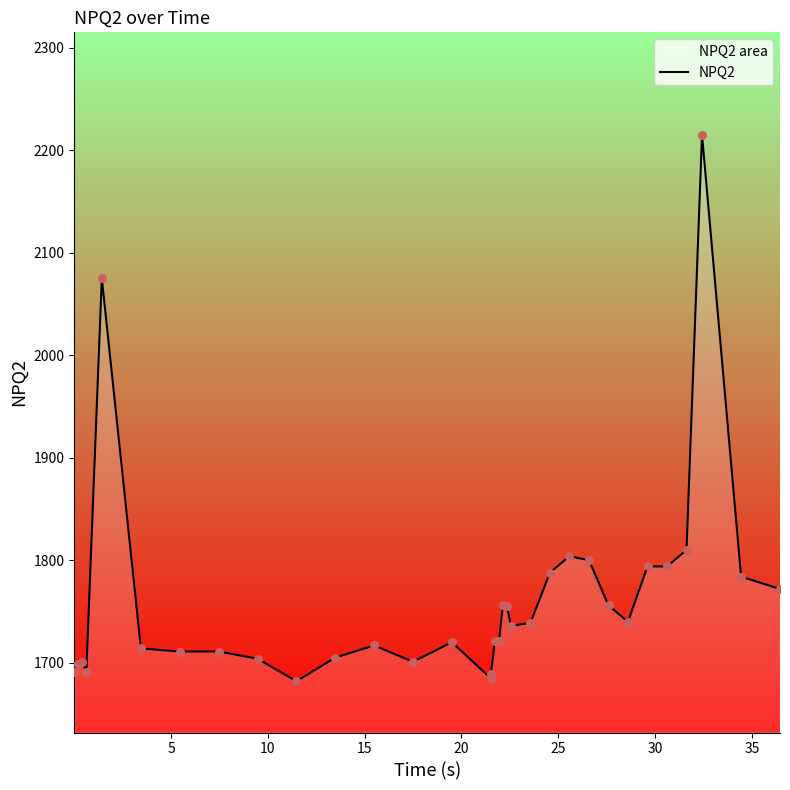

What is the maximum value shown in the chart?

2215